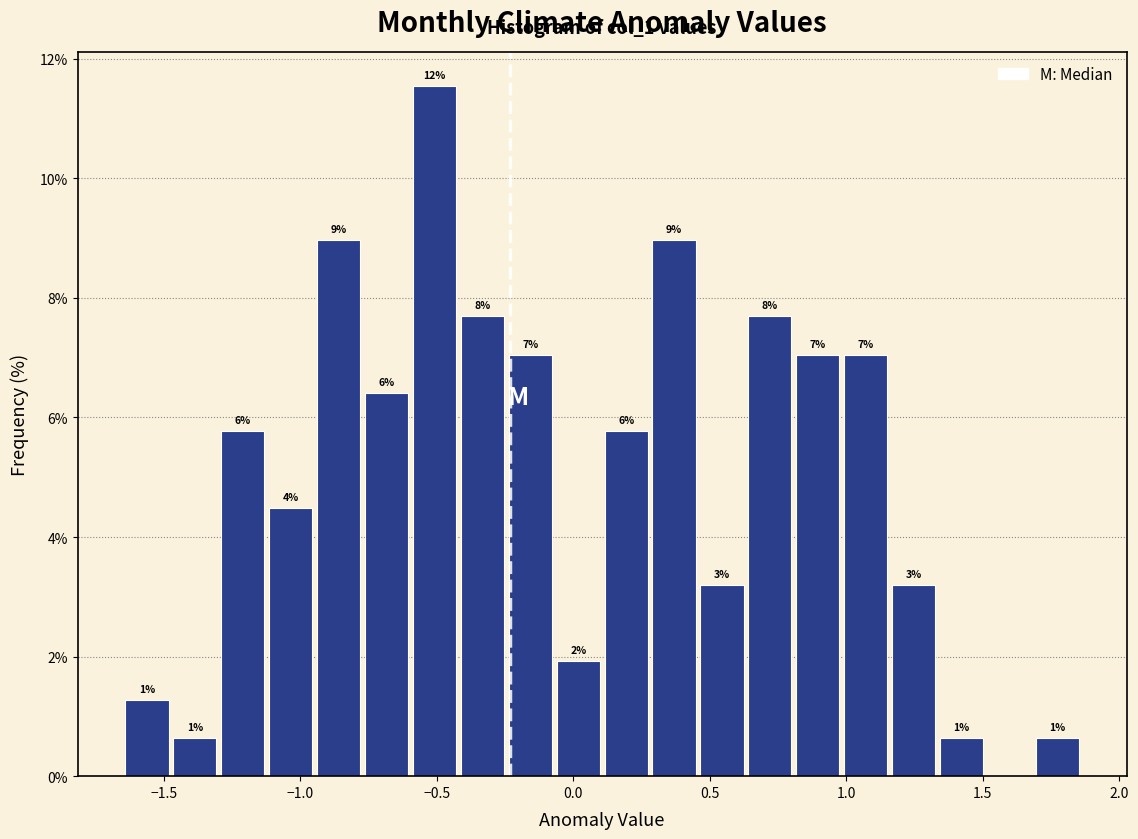

Around what value on the x-axis is the tallest bar? Give the approximate position of its centre, as read against the axis.

-0.50